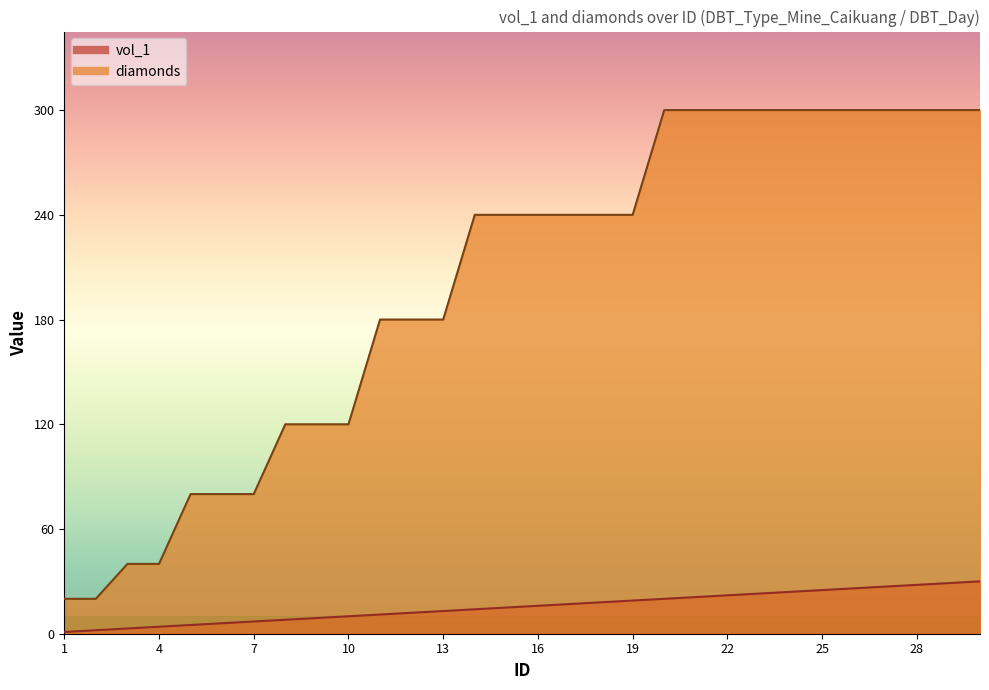

Is it true that vol_1 equals 30 at 30?

True